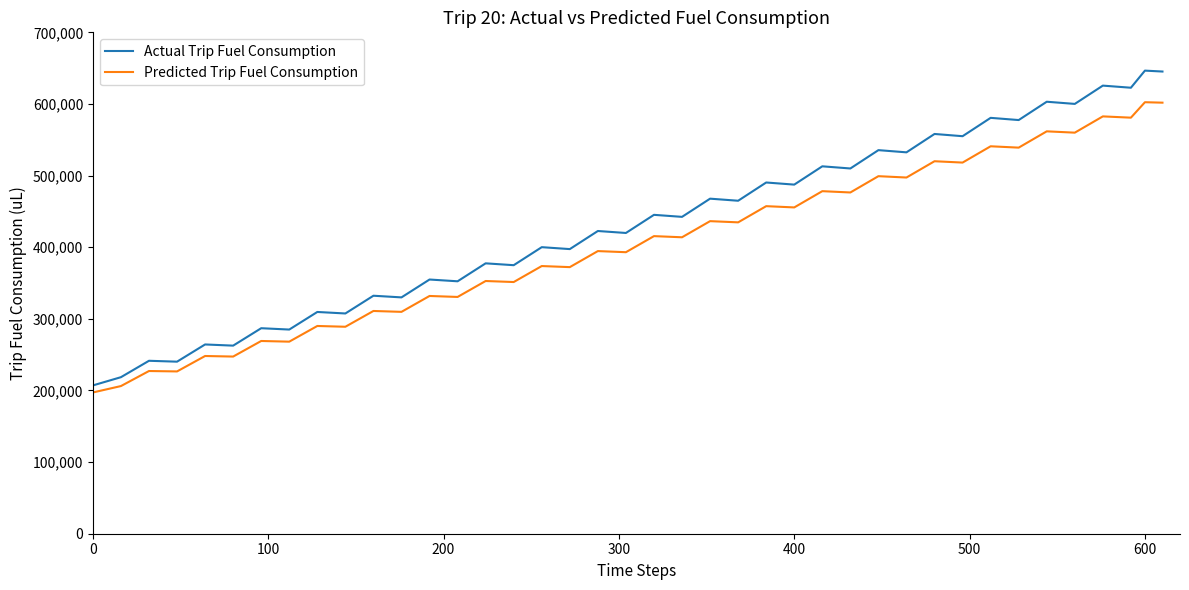

True or false: Actual Trip Fuel Consumption and Predicted Trip Fuel Consumption intersect in this chart.

False